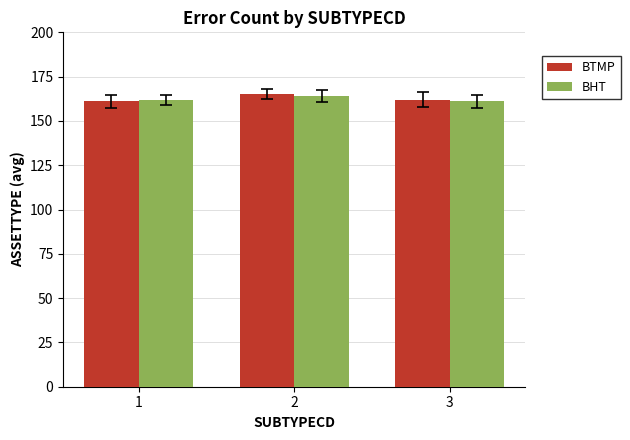

What is the total value across all series at 1?

323